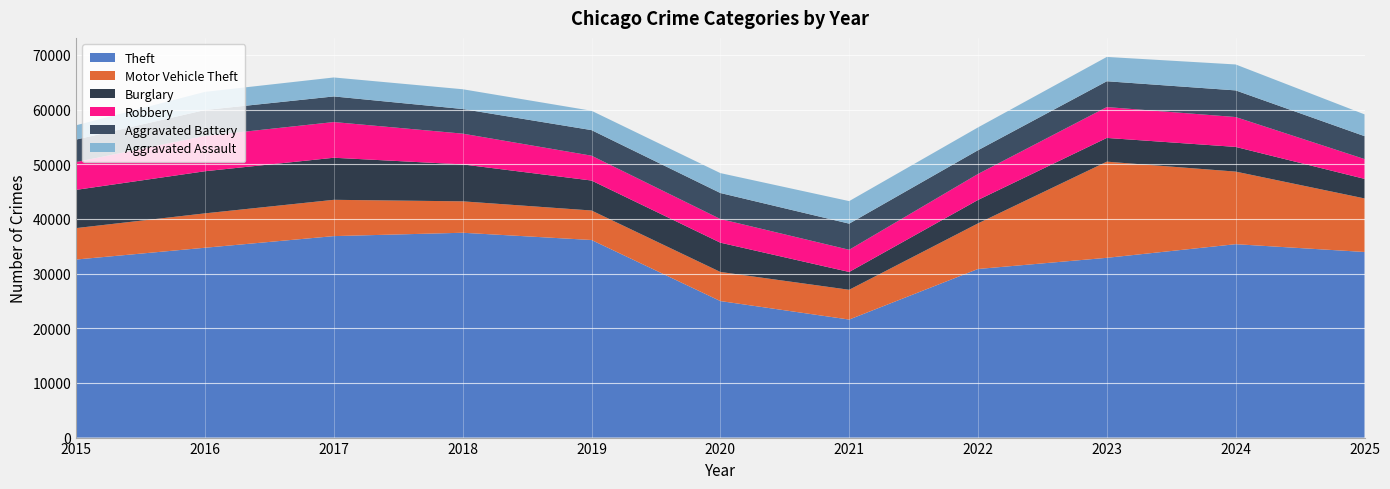

Reading left to right, extract all data points from this chart.

Theft: 32571	34727	36854	37468	36144	24974	21589	30840	32884	35376	33953
Motor Vehicle Theft: 5749	6290	6640	5747	5395	5325	5447	8341	17589	13278	9796
Burglary: 6995	7704	7695	6756	5483	5356	3259	4289	4341	4517	3578
Robbery: 5087	6461	6530	5628	4546	4328	4059	4751	5646	5463	3620
Aggravated Battery: 4110	4736	4686	4506	4677	4758	4779	4343	4721	4873	4195
Aggravated Assault: 2619	3324	3468	3615	3540	3640	4123	4173	4450	4745	3983